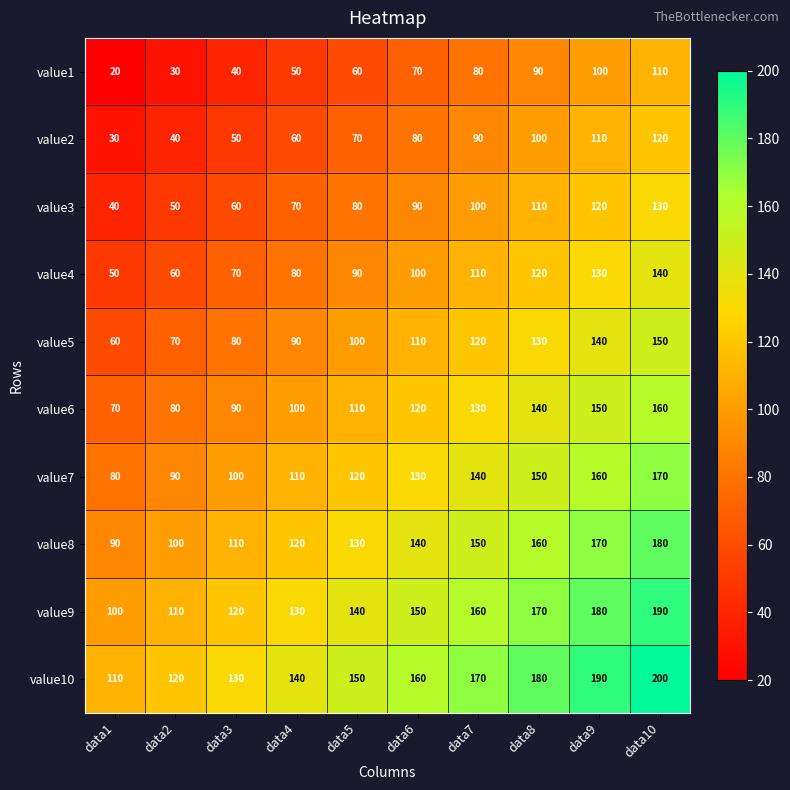

What is the difference between the value5 values at data2 and data5?

30